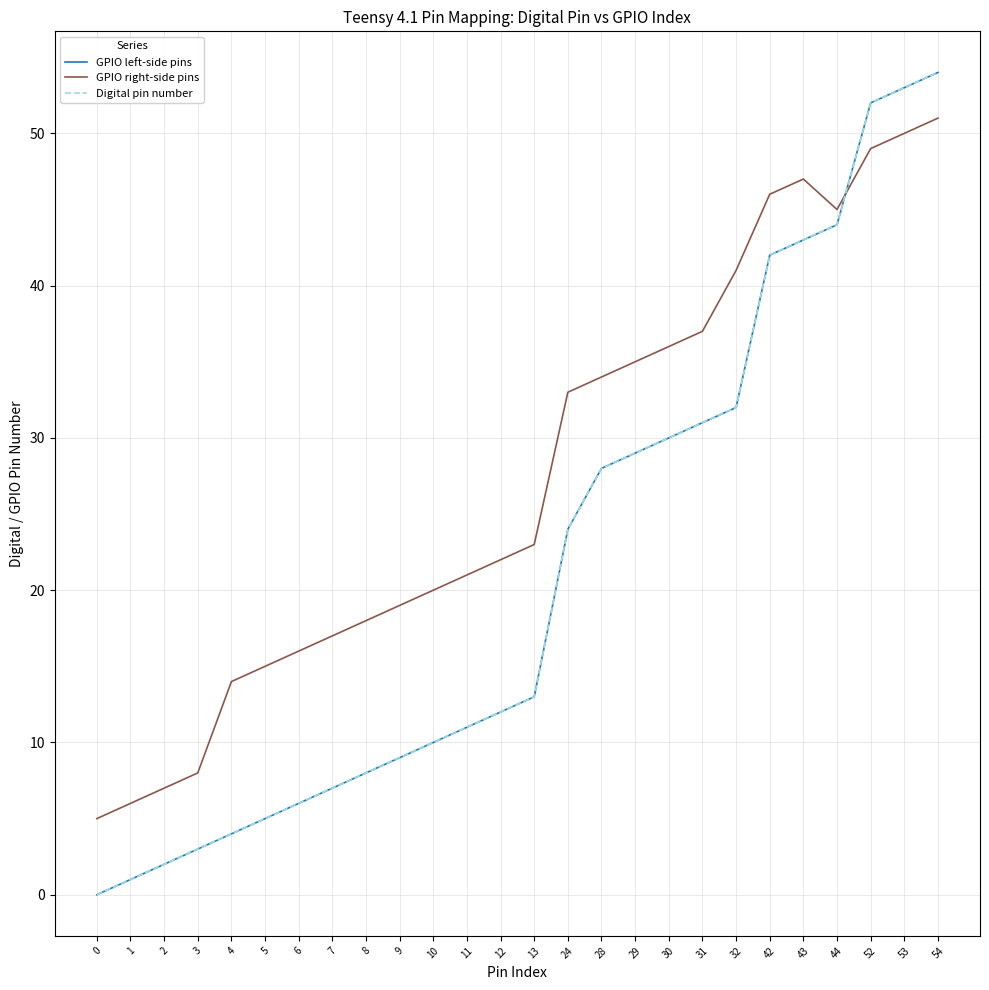

At which label does GPIO left-side pins first exceed 13?

24